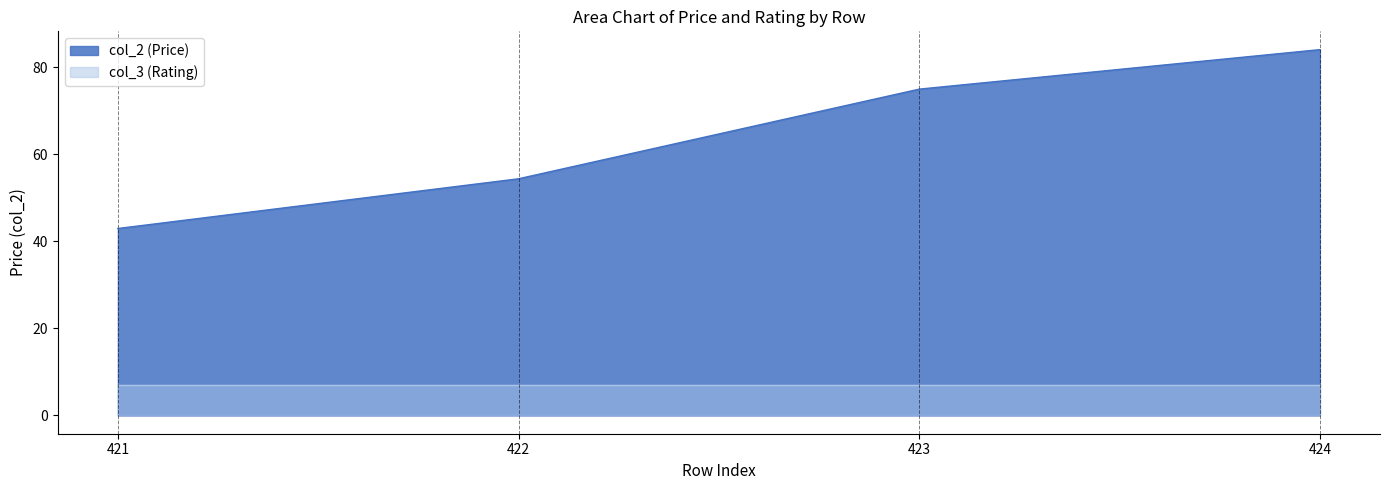

How many lines are shown in the chart?

2